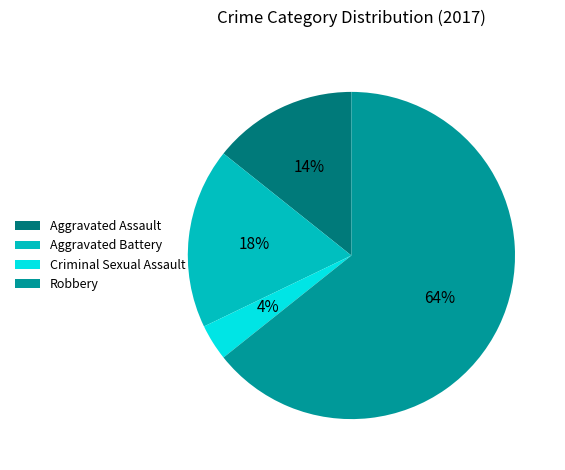

To the nearest percent, what is the combined percentage of Aggravated Assault and Criminal Sexual Assault?

18%